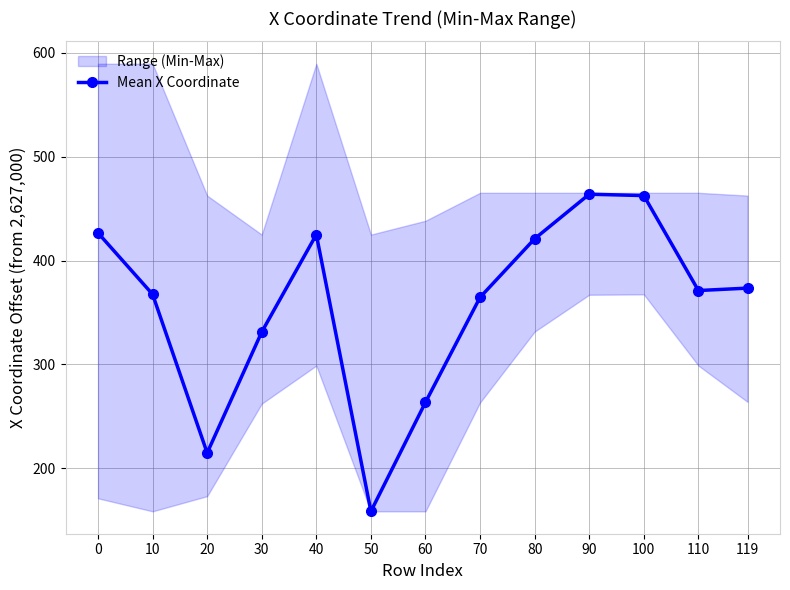

List the labels in order of value, largest first.

90, 100, 0, 40, 80, 119, 110, 10, 70, 30, 60, 20, 50